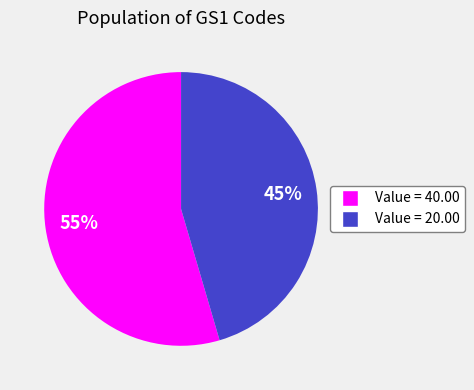

Is it true that Value = 20.00 is 35% of the pie?

False